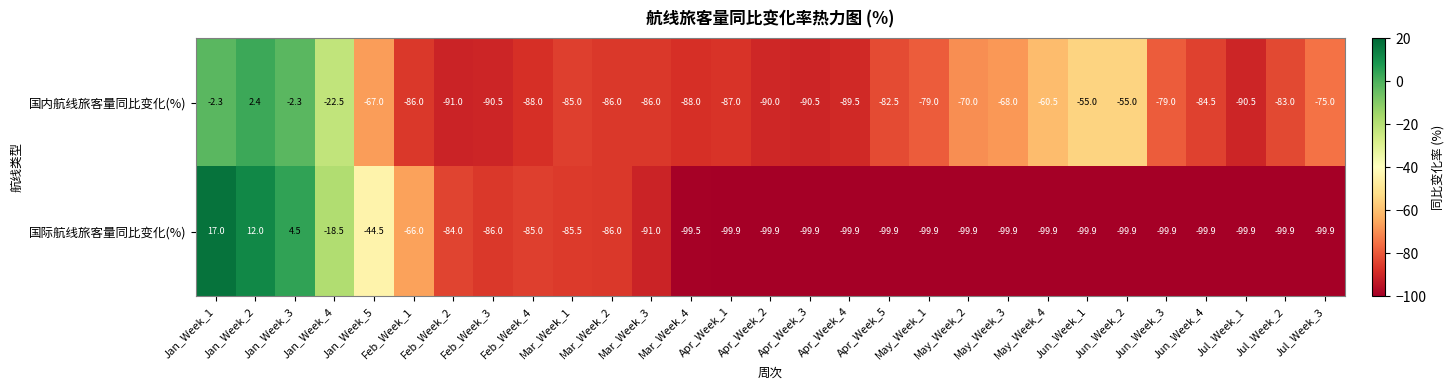

Which series has the largest total across all categories?

国内航线旅客量同比变化(%)